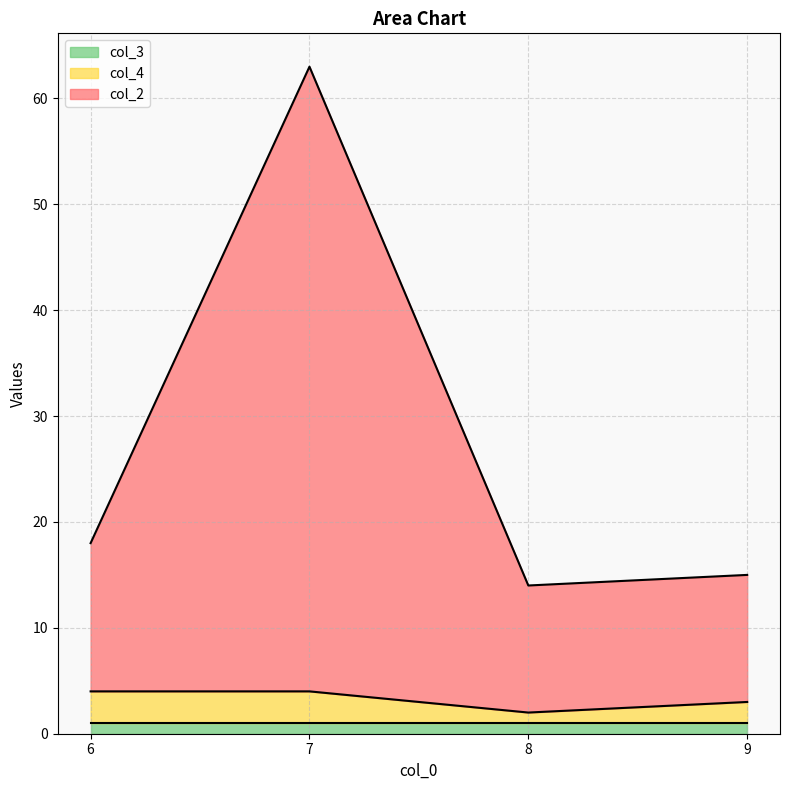

True or false: col_2 has a value of 4 at 8.

False